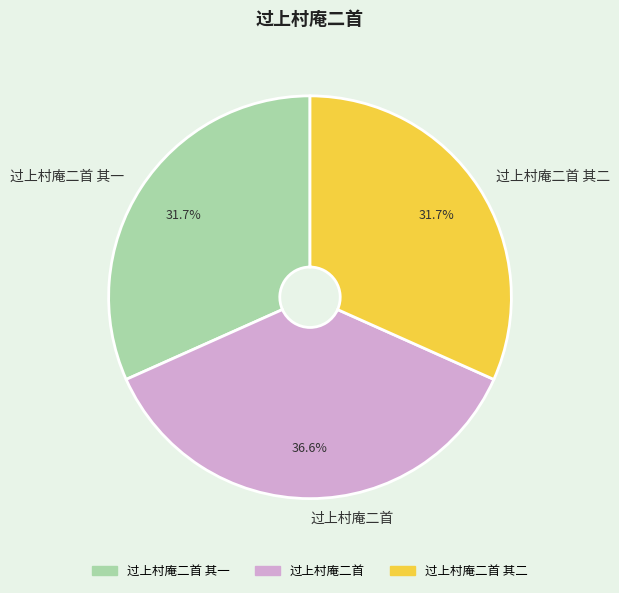

True or false: 过上村庵二首 accounts for 42% of the total.

False